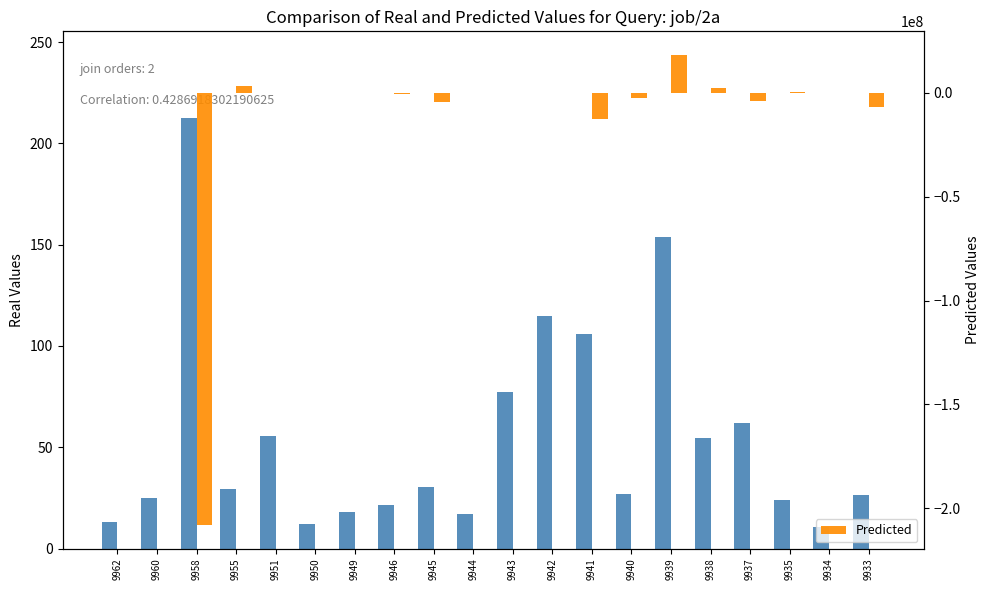

List the series in order of their overall mean, lowest first.

Predicted, MA_long